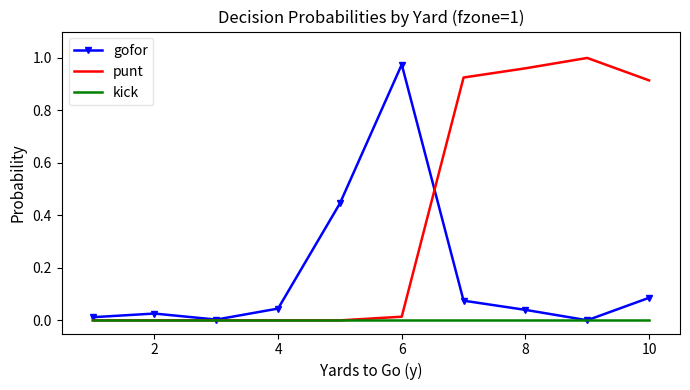

Which series has the largest total across all categories?

punt